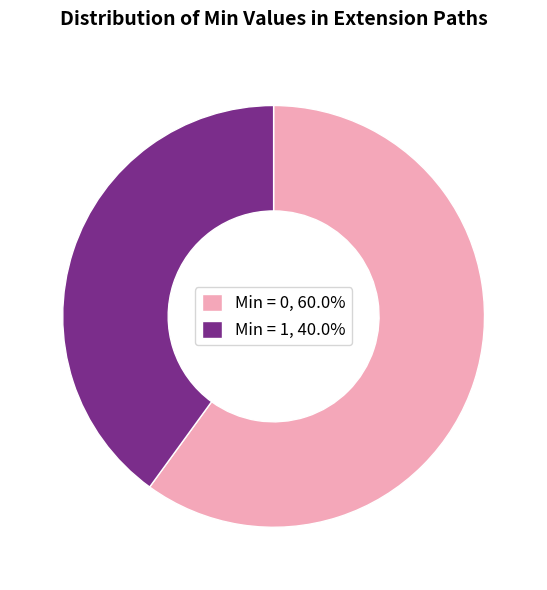

Approximately how many times larger is the value at Min = 0, 60.0% compared to Min = 1, 40.0%?

1.5